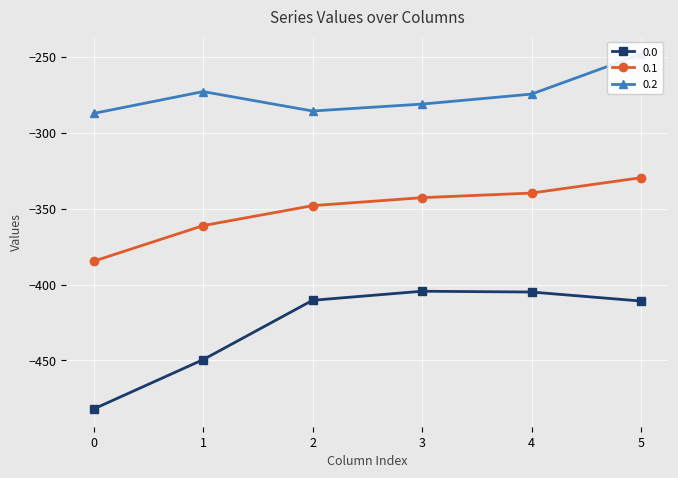

How many values in the 0.1 series exceed -342?

2